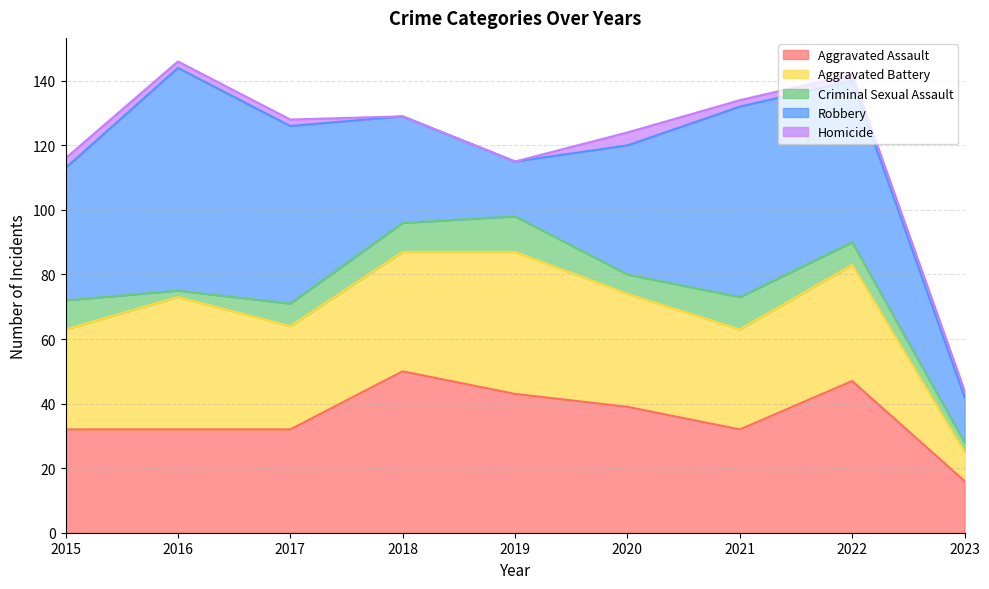

Is it true that Aggravated Assault equals 44 at 2016?

False